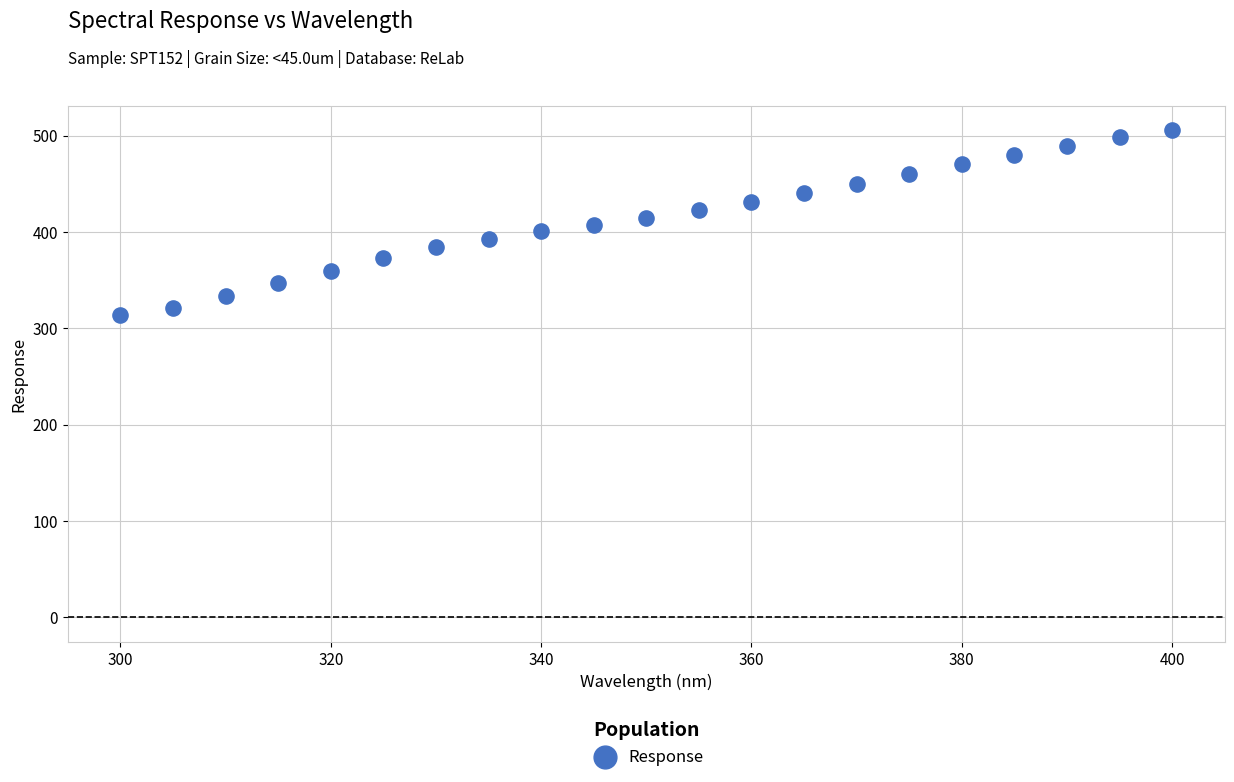

What is the range of X values (max minus min)?

100.0